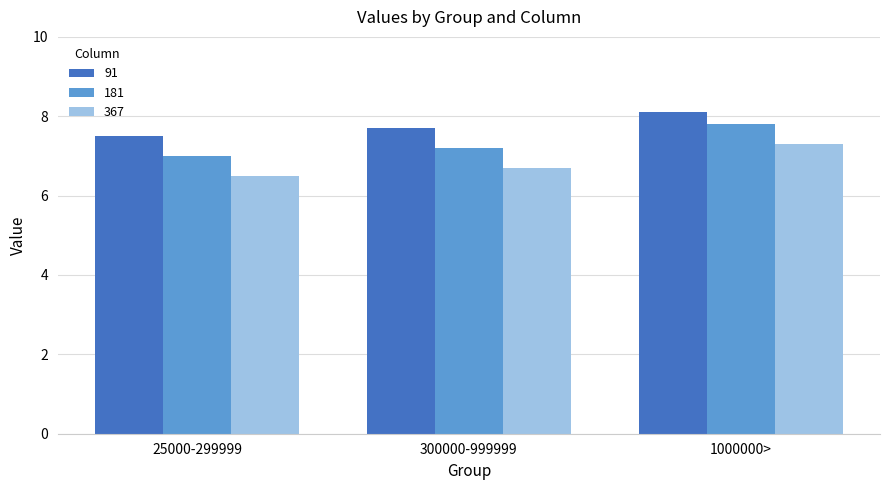

Which series has the largest total across all categories?

91